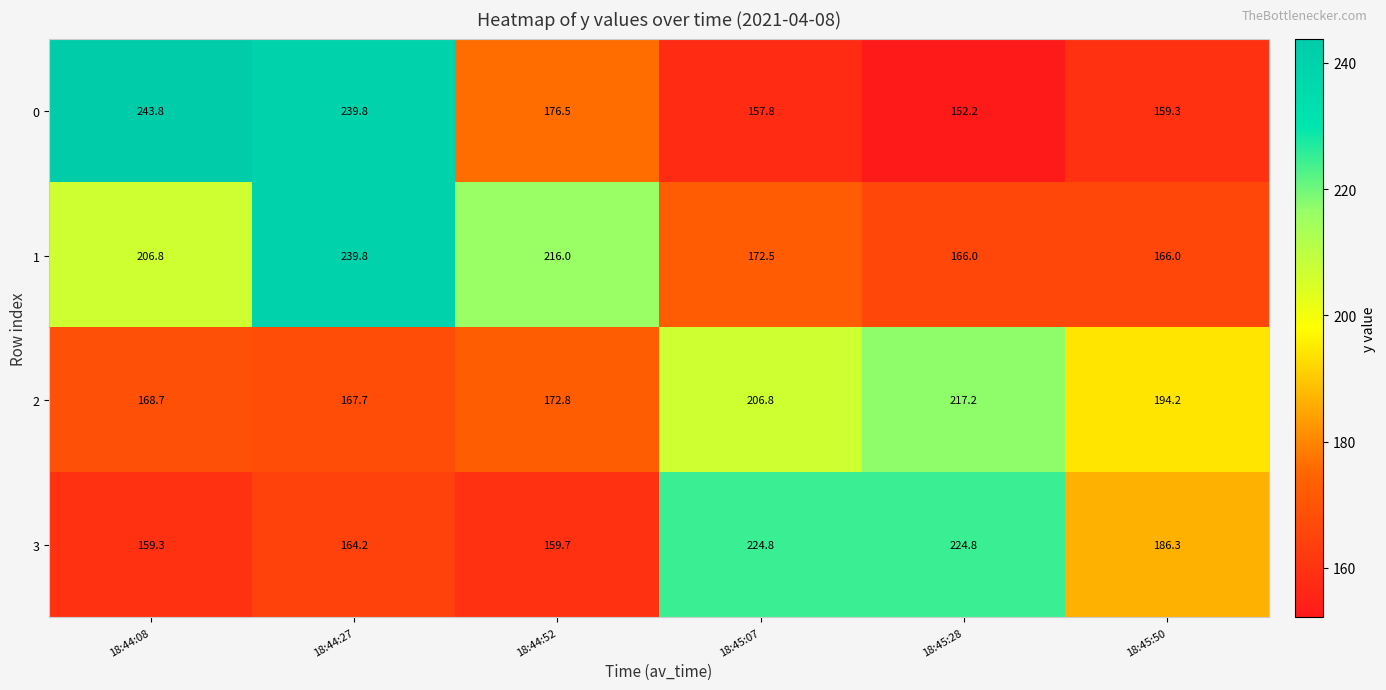

What is the difference between the highest and lowest values at 18:45:07?

67.0